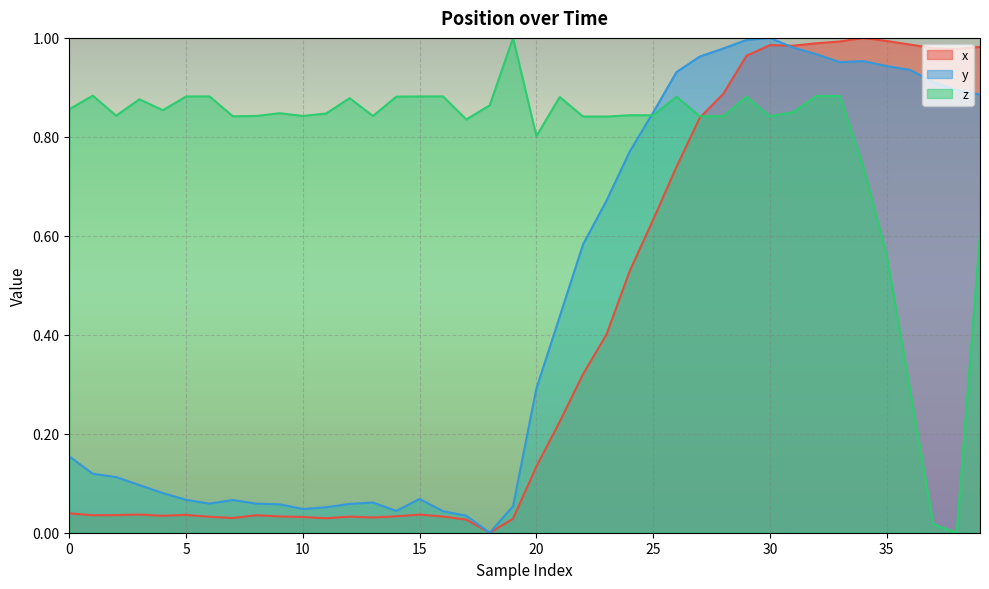

Count the number of data series in this chart.

3